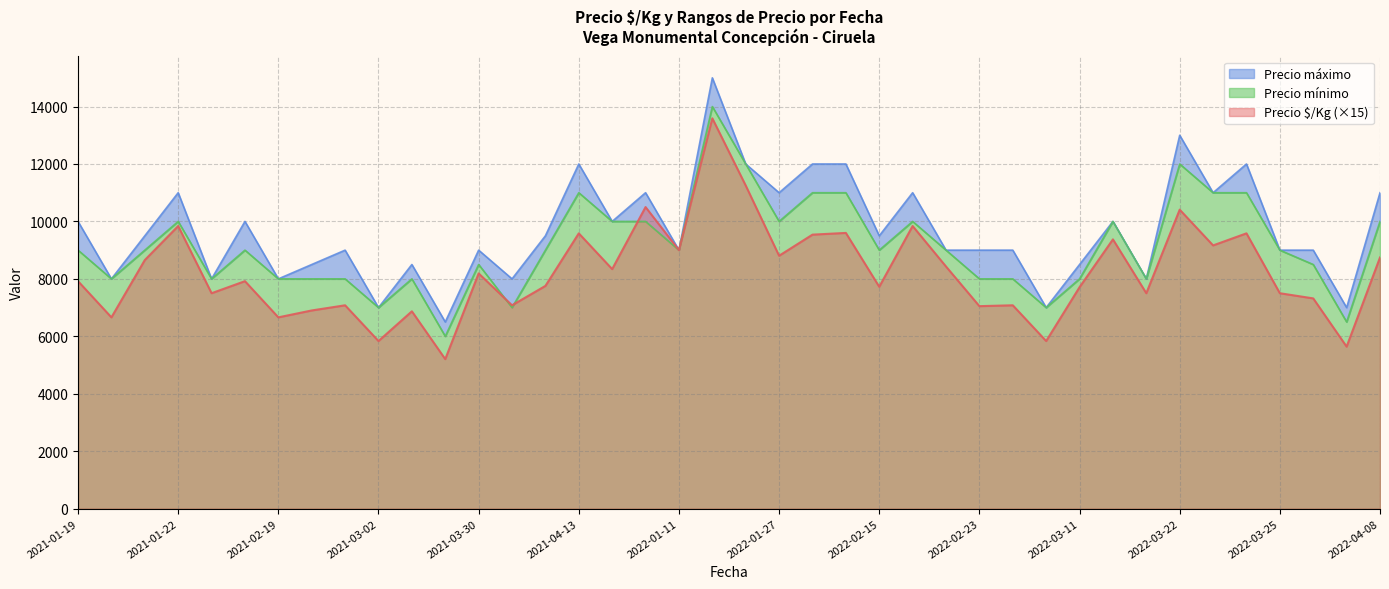

Where is the first local maximum for Precio mínimo?

2021-01-22